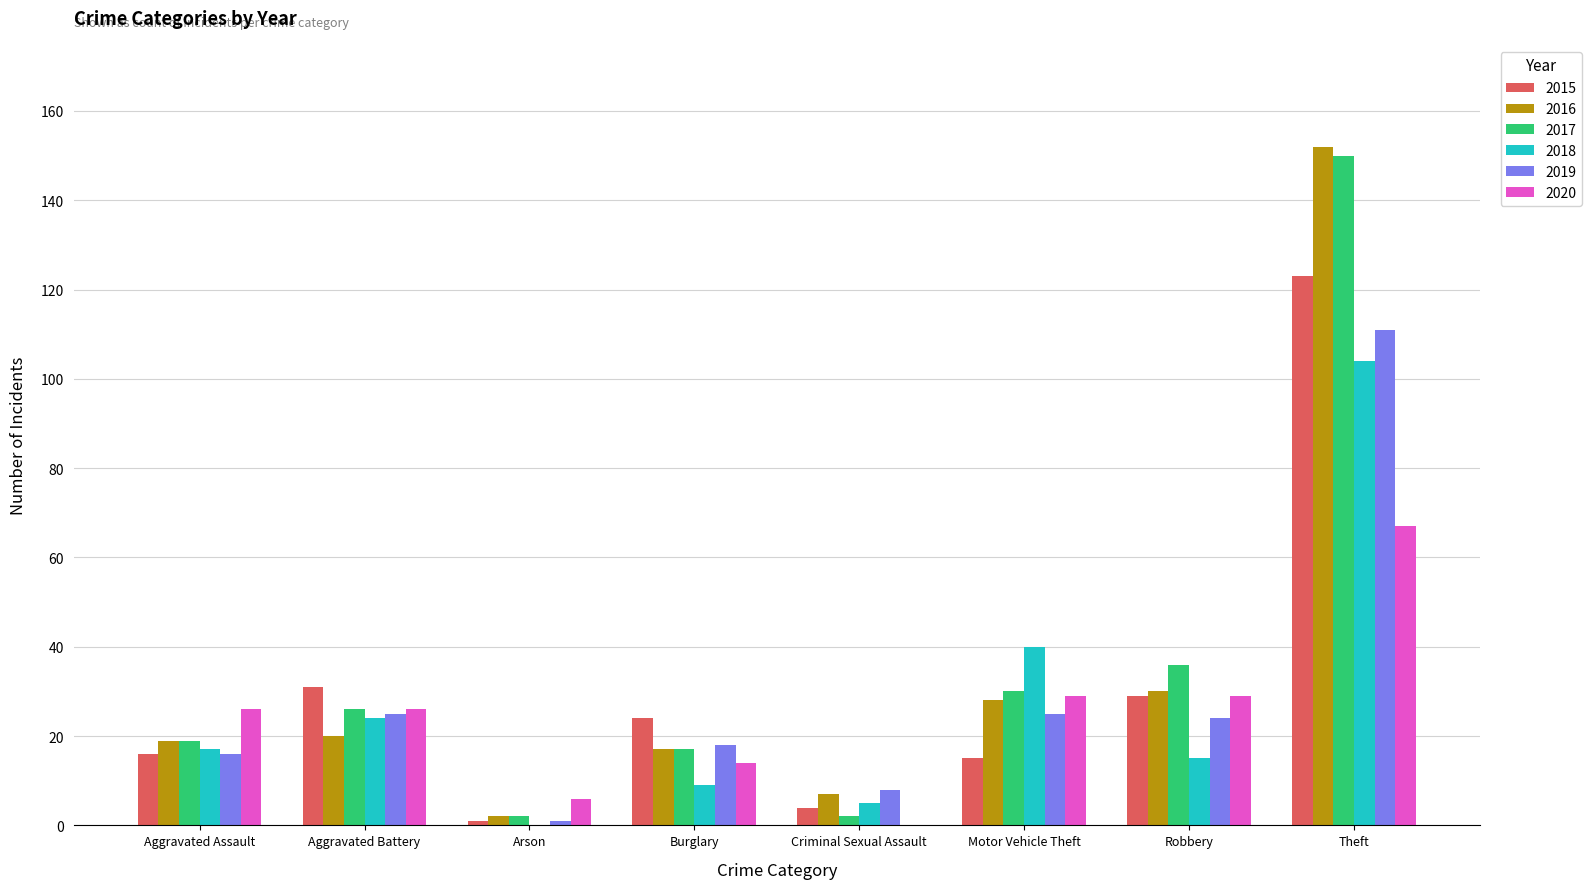

Where does the 2019 series first go above 24?

Aggravated Battery